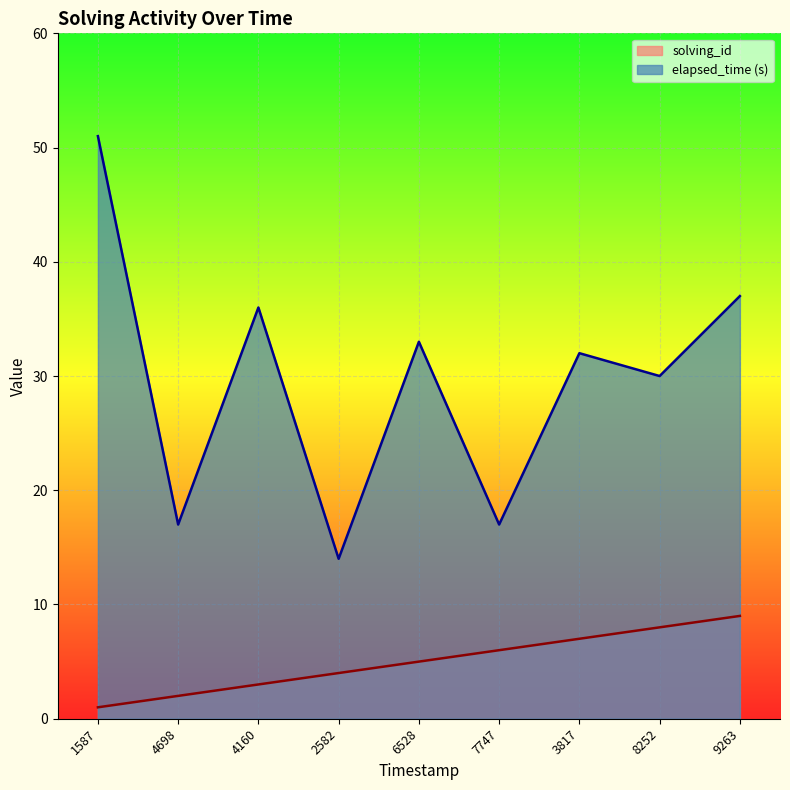

At which category is the sum across all series the highest?

1587